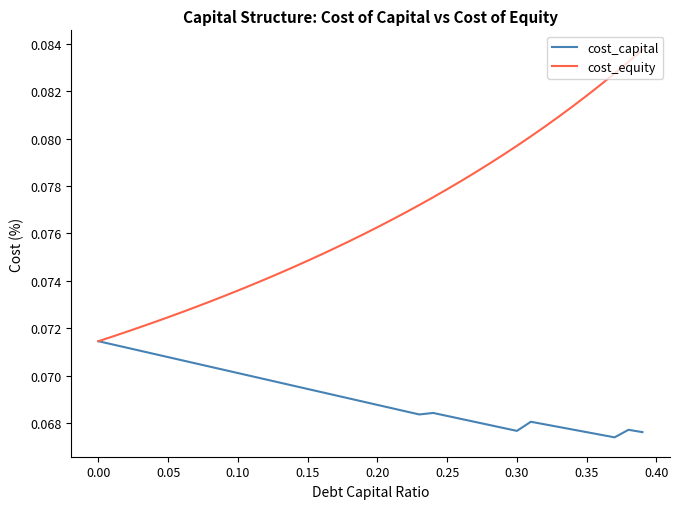

Does the chart display data point markers on the line(s)?

No